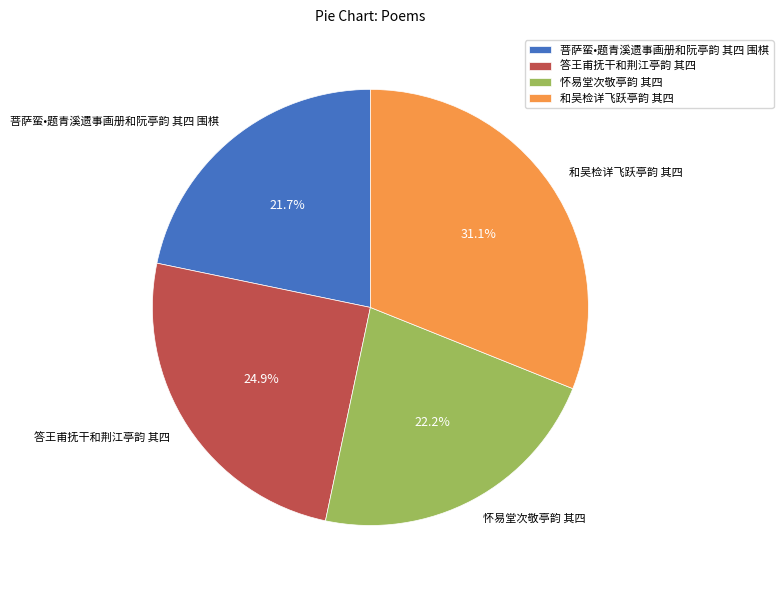

To the nearest percent, what is the average slice percentage?

25%